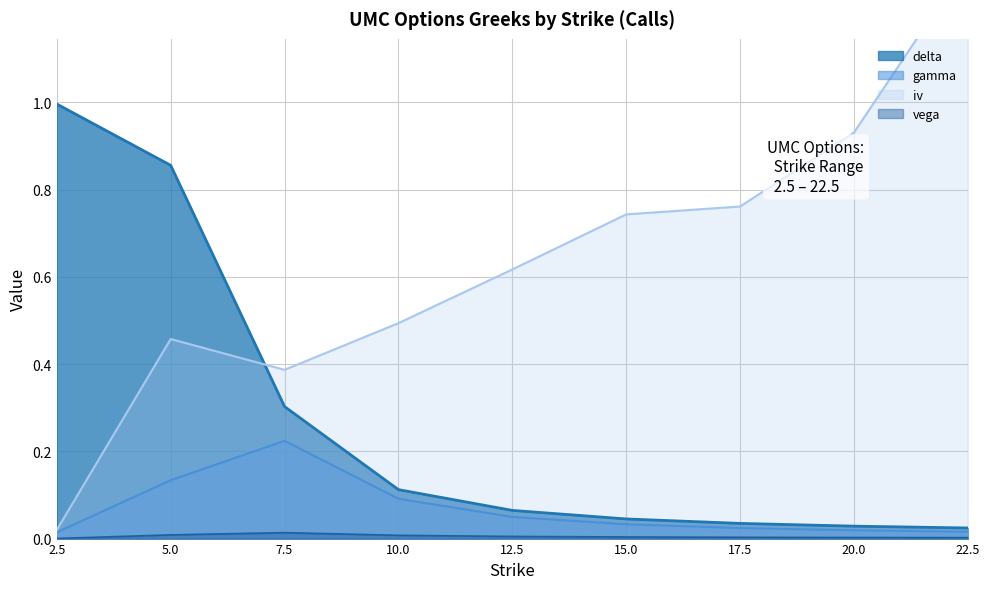

What position from the left is 17.5?

7